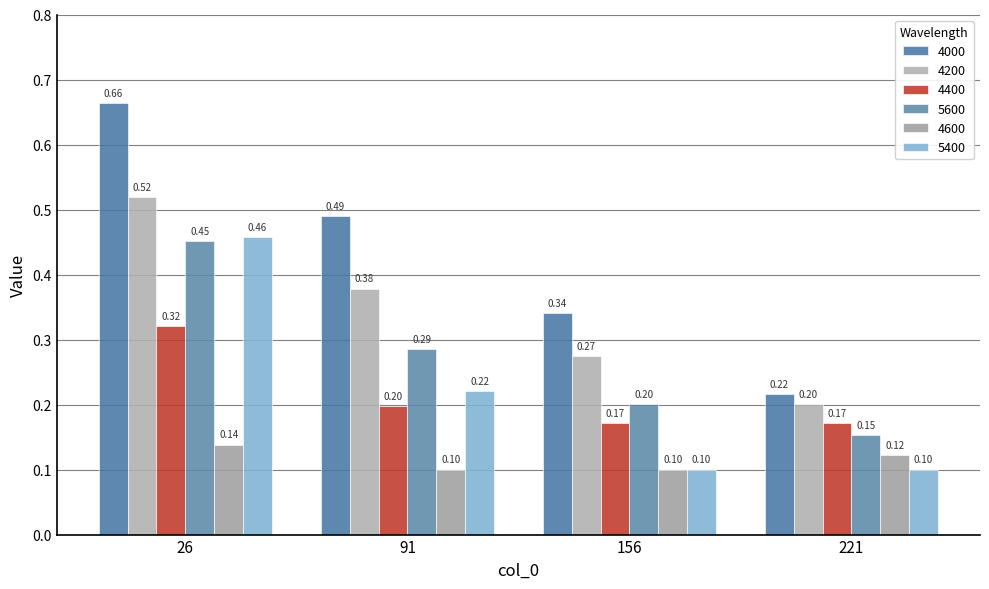

What is the approximate value of 4200 at 26?

0.5